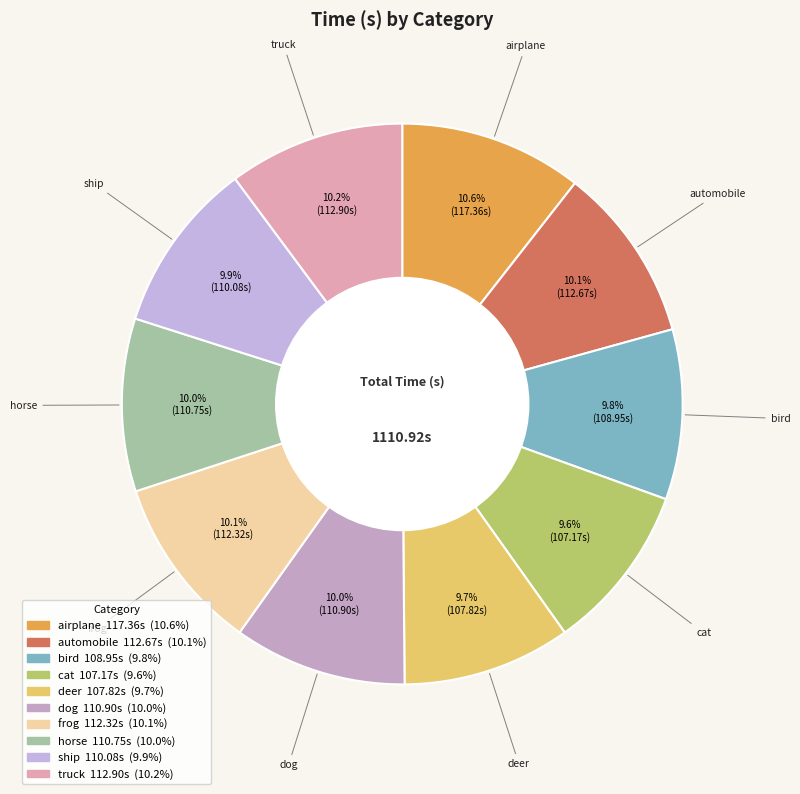

Approximately how many times larger is the value at horse compared to truck?

1.0